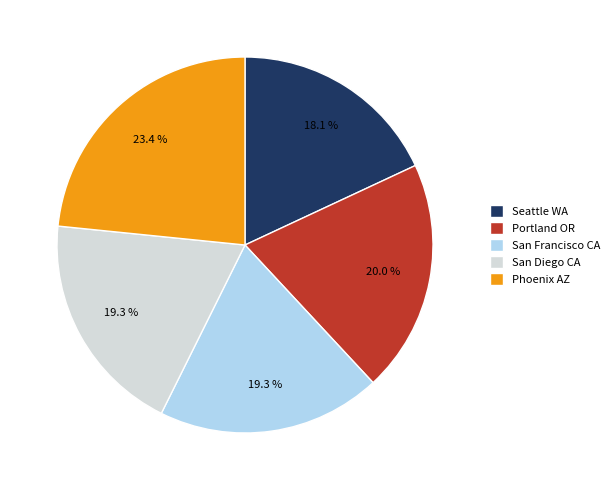

Which has a higher value, Phoenix AZ or Seattle WA?

Phoenix AZ